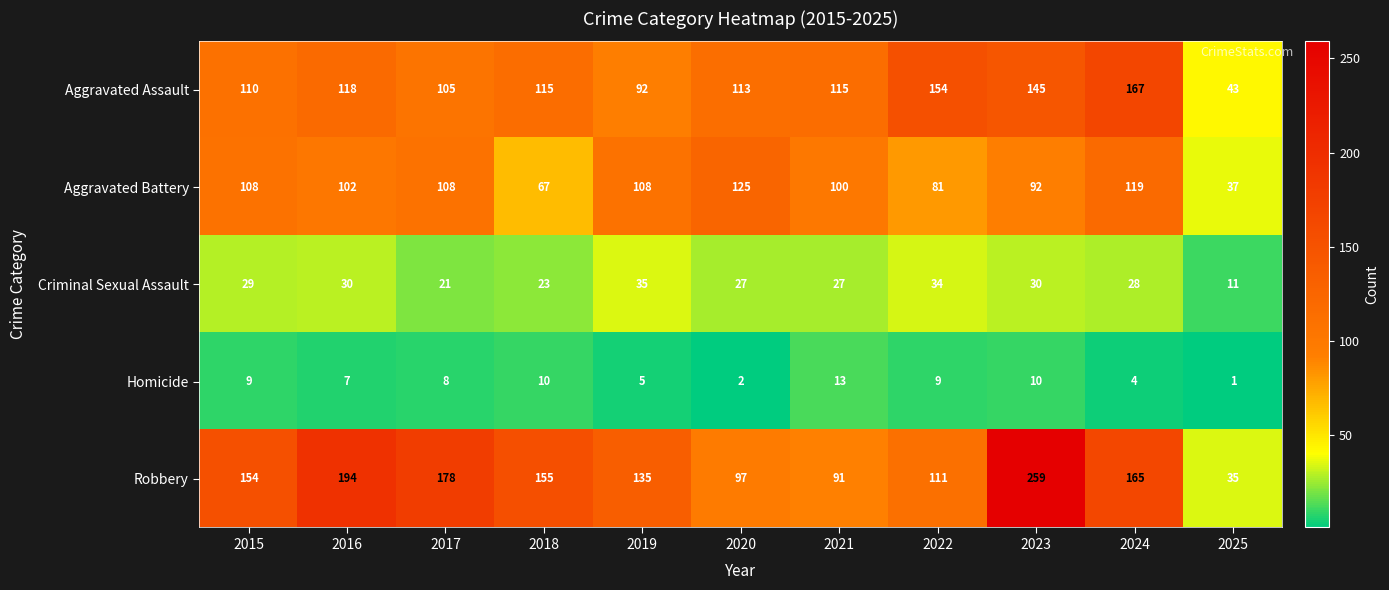

The value of Aggravated Battery at 2016 is 102. True or false?

True